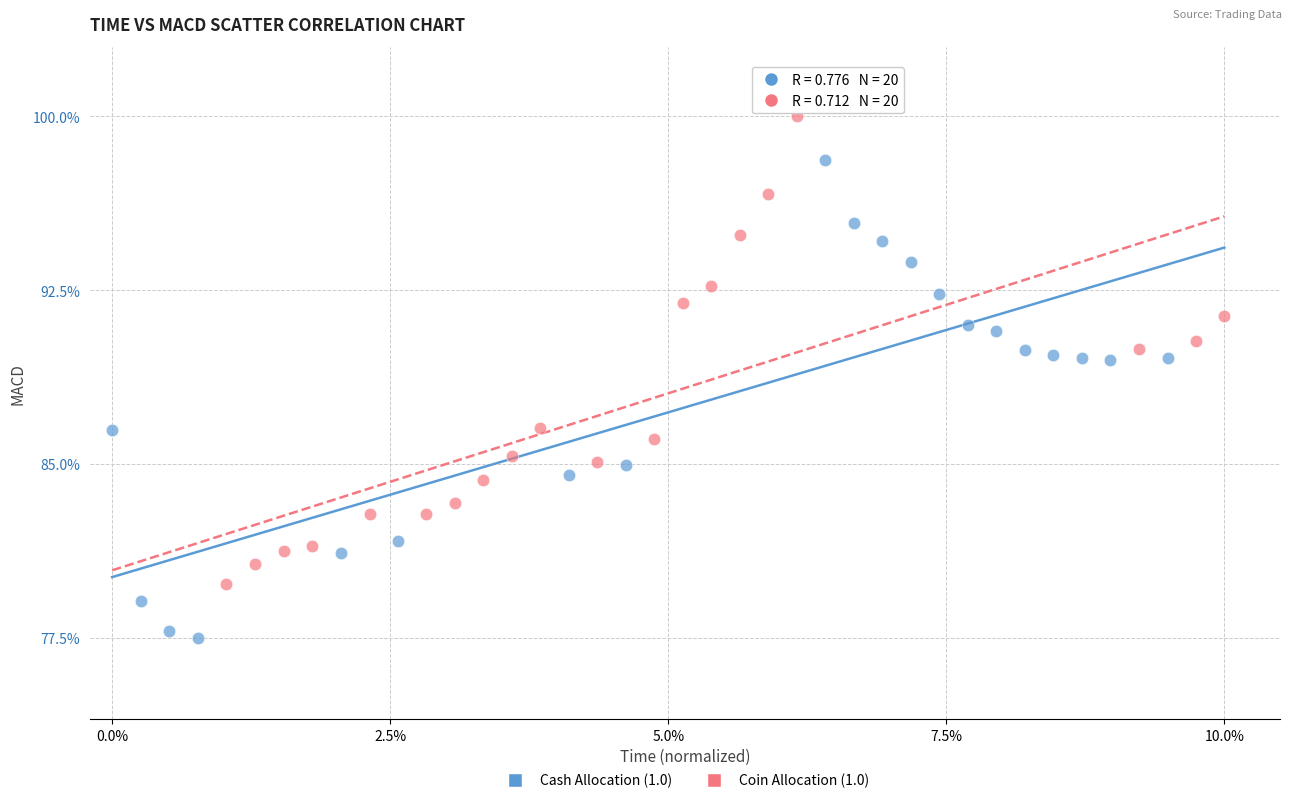

Which series reaches the maximum Y coordinate?

Coin Allocation (1.0)